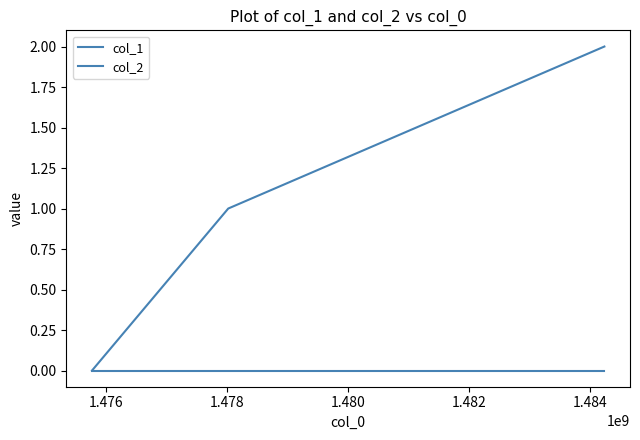

How many values in col_1 are above zero?

2